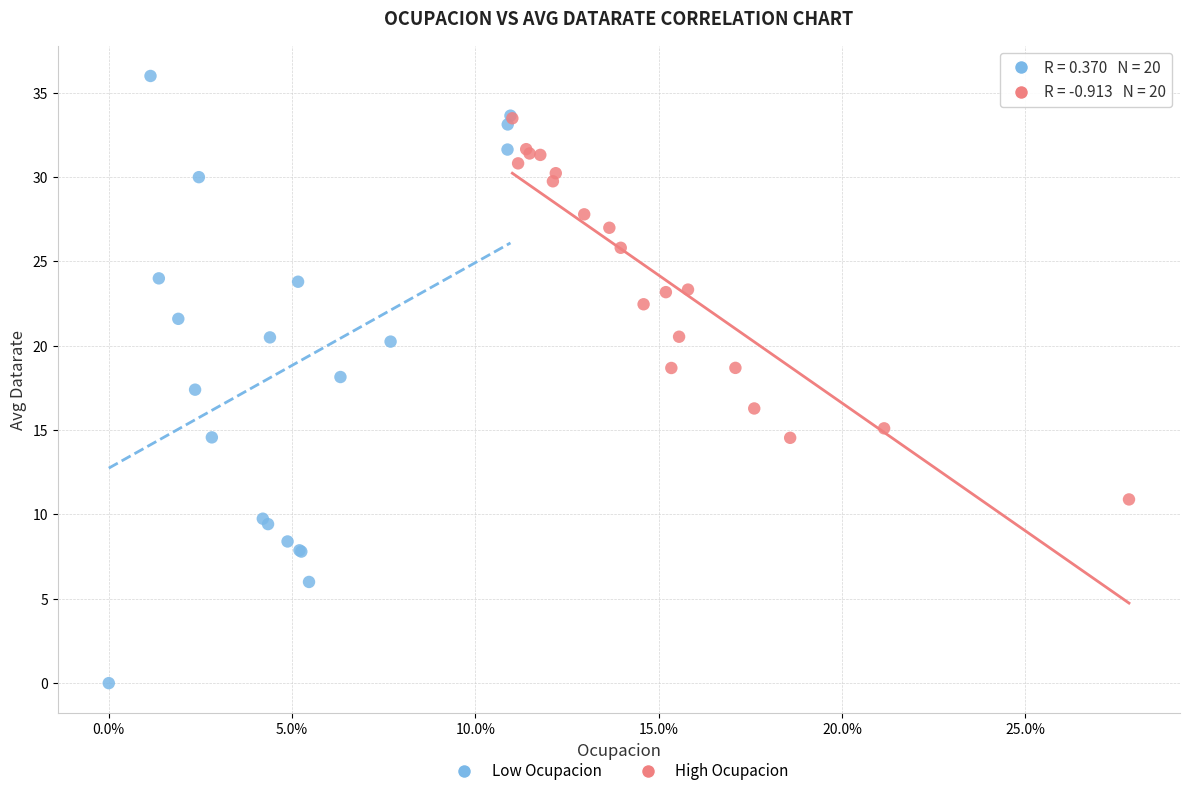

What are all the series names shown in the legend?

Low Ocupacion, High Ocupacion